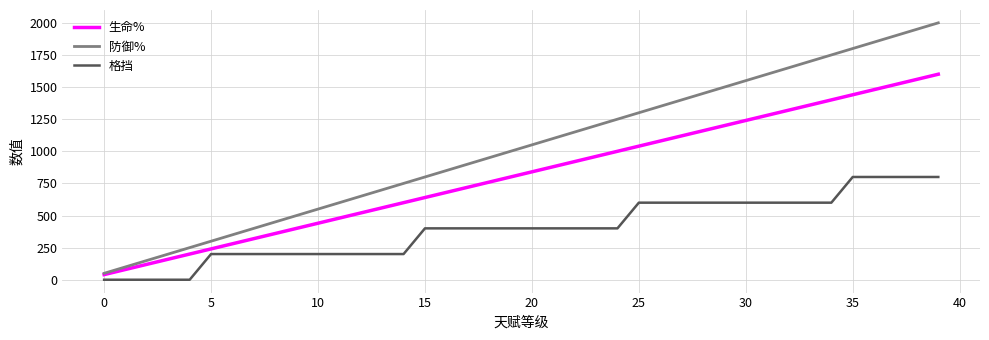

Rank the series by their maximum value, from highest to lowest.

防御%, 生命%, 格挡